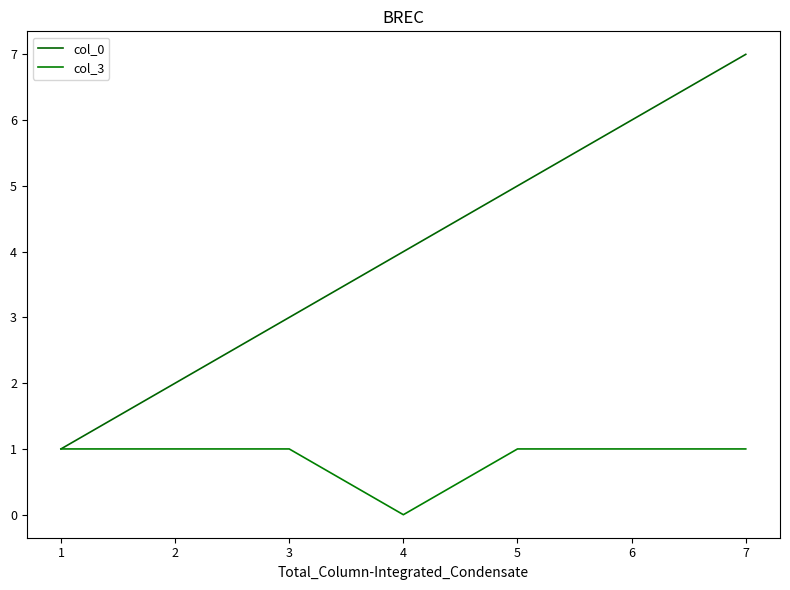

What is the approximate value of col_3 at 3?

1